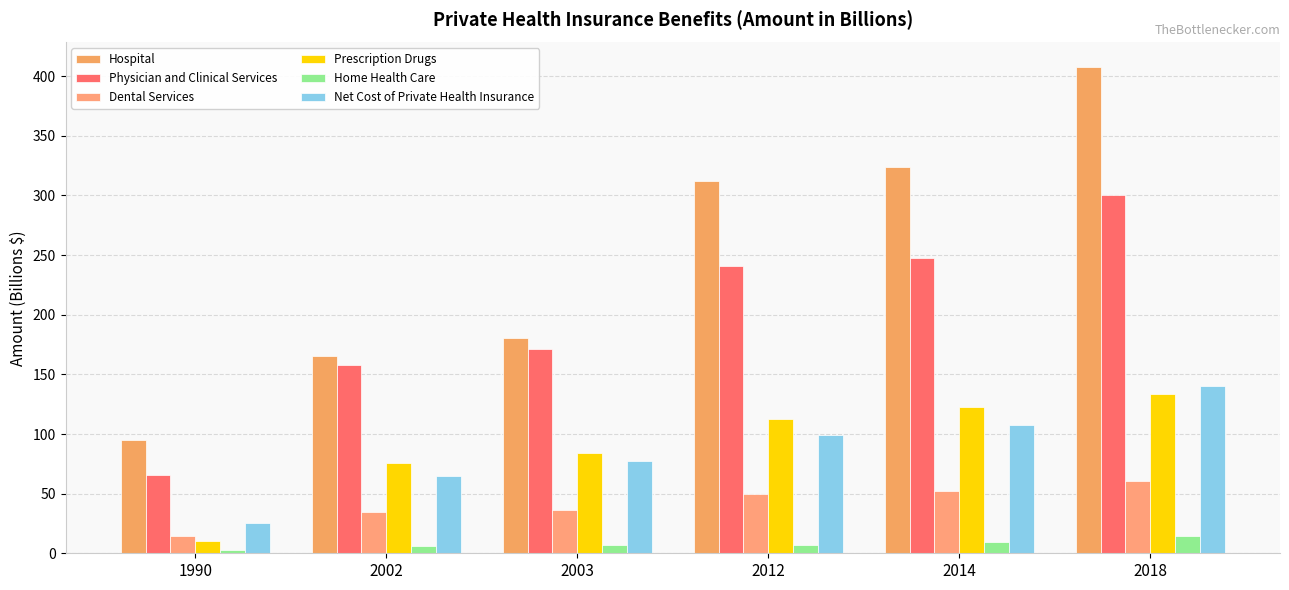

What is the difference between the Dental Services values at 2018 and 2014?

8.4